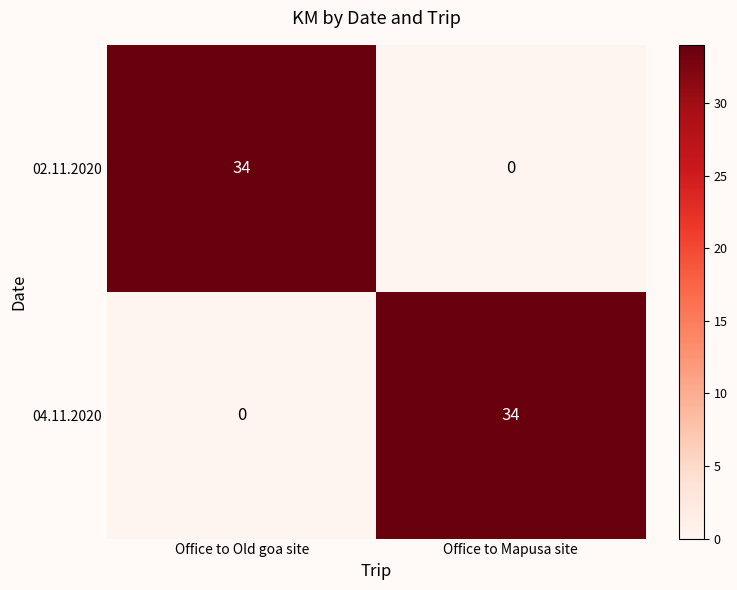

Reading right to left, what are all the values shown in this chart?

02.11.2020: 0	34
04.11.2020: 34	0